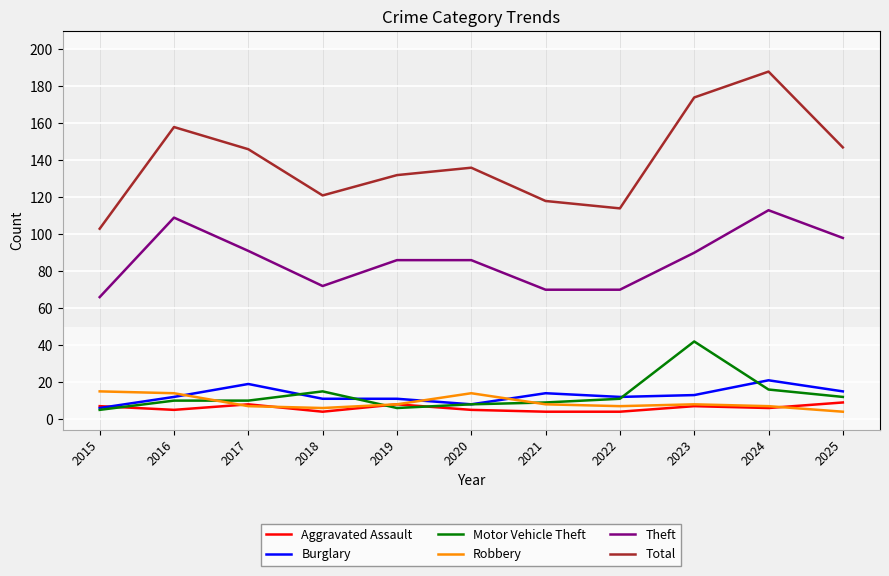

Which series changed the most between 2016 and 2024?

Total